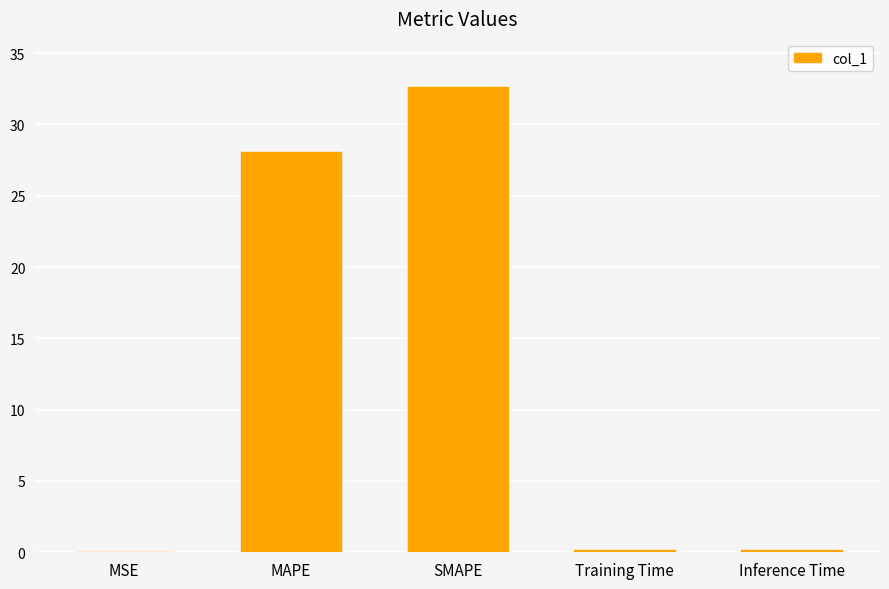

Between Inference Time and MAPE, which is larger?

MAPE